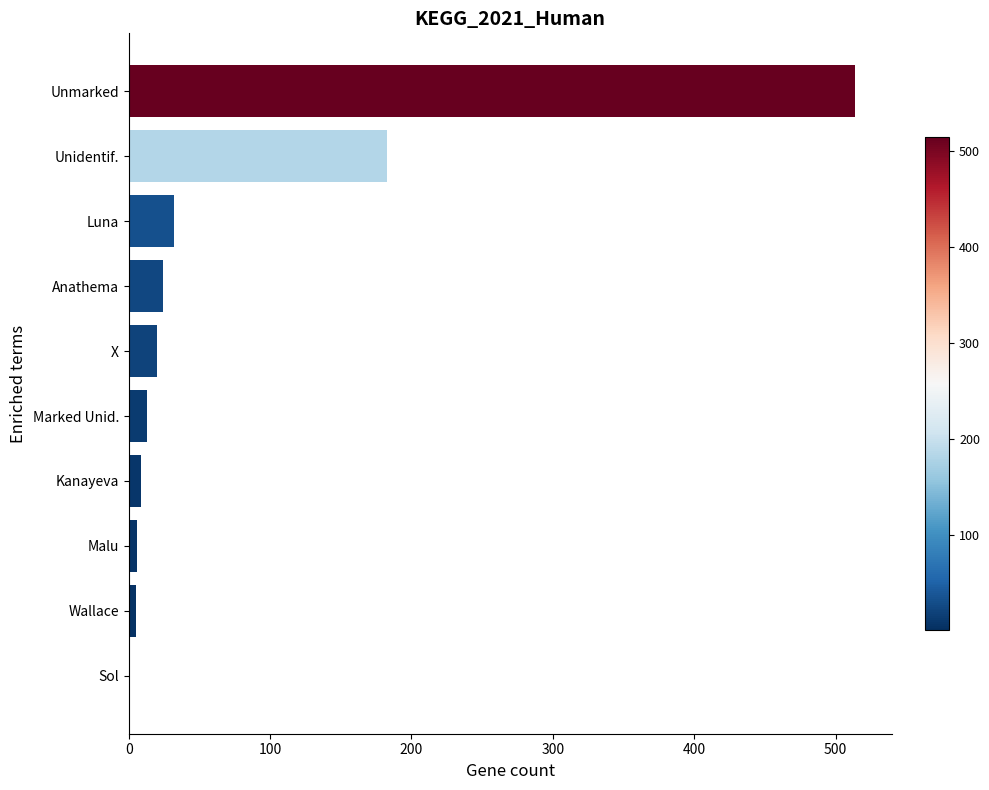

Are the bars horizontal?

Yes